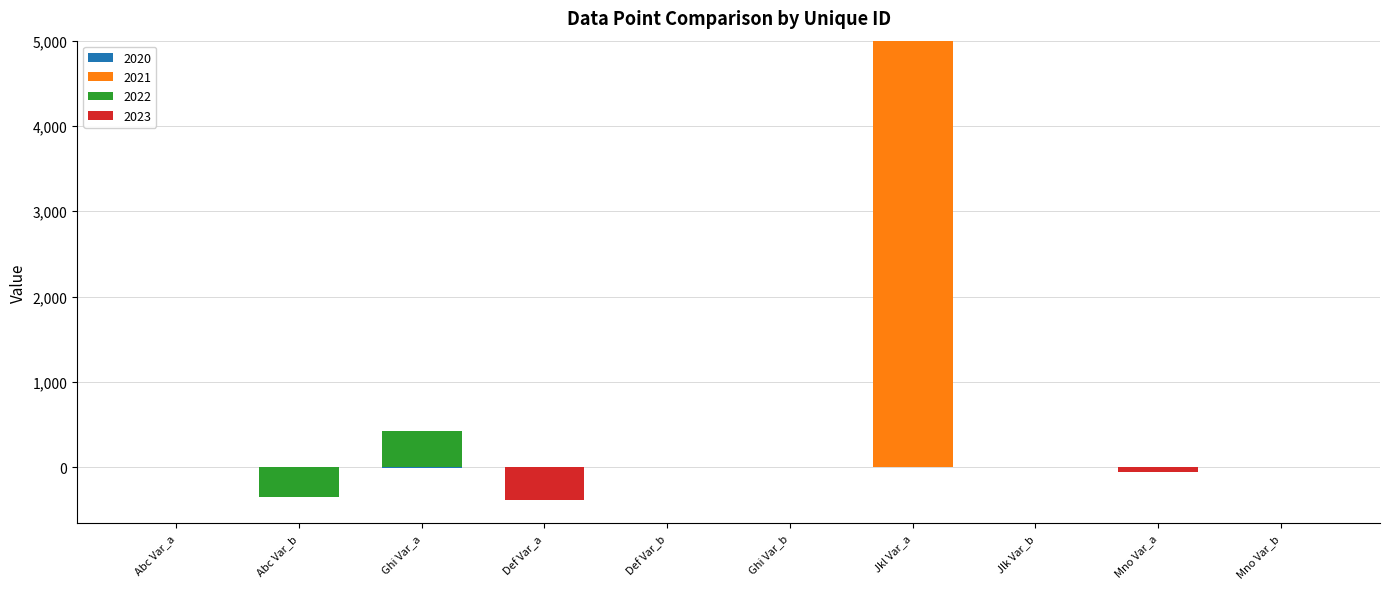

True or false: 2021 has a value of -3373 at Def Var_b.

False